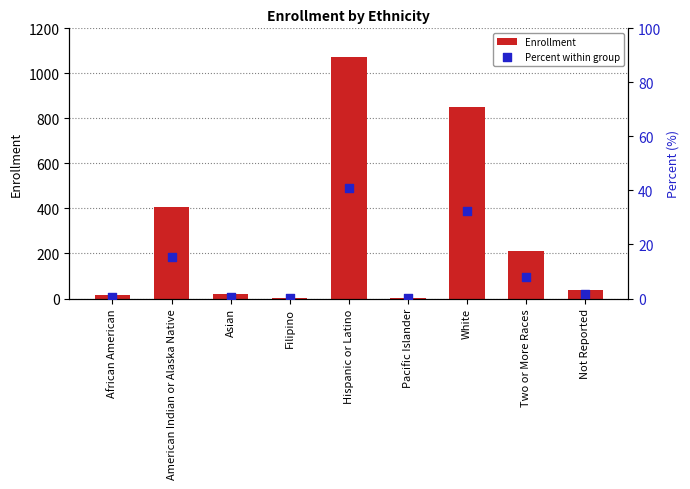

Which series contains the lowest Y value?

Percent within group